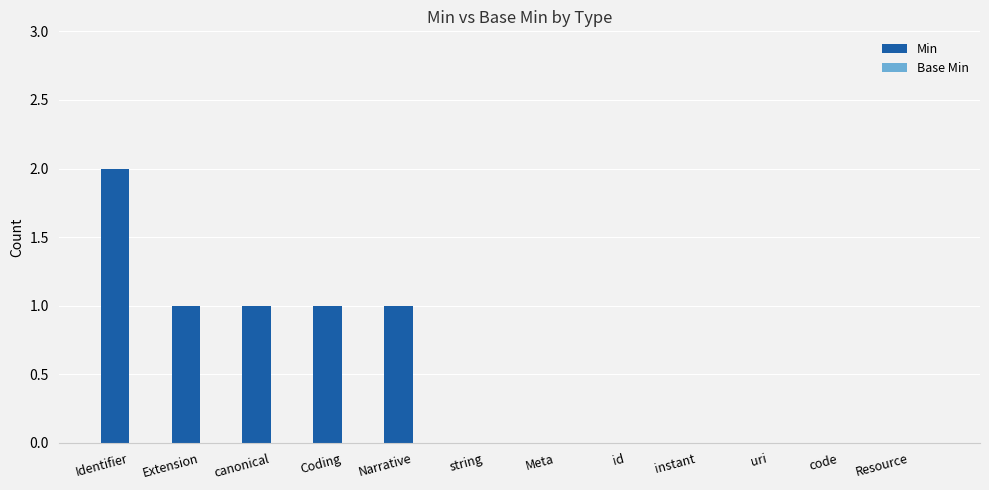

The value at Extension is 1. True or false?

True